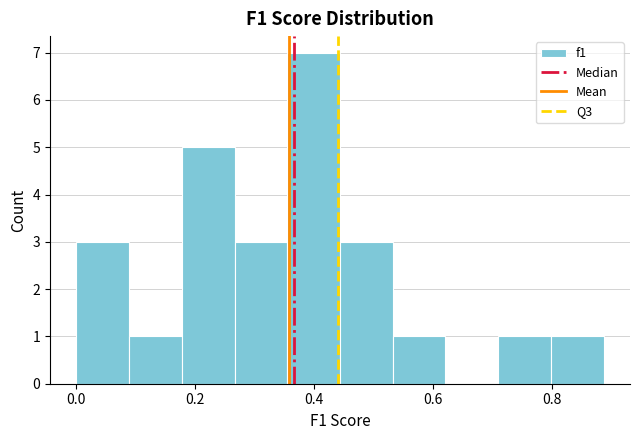

Reading left to right, list every bar in this chart as the range it spans on the x-axis followed by its height. Neither the bar edges nor the heights are printed on the chart, so give them approximately, as read against the axes.

0.00 to 0.08: 3
0.08 to 0.18: 1
0.18 to 0.26: 5
0.26 to 0.36: 3
0.36 to 0.44: 7
0.44 to 0.54: 3
0.54 to 0.62: 1
0.62 to 0.70: 0
0.70 to 0.80: 1
0.80 to 0.88: 1